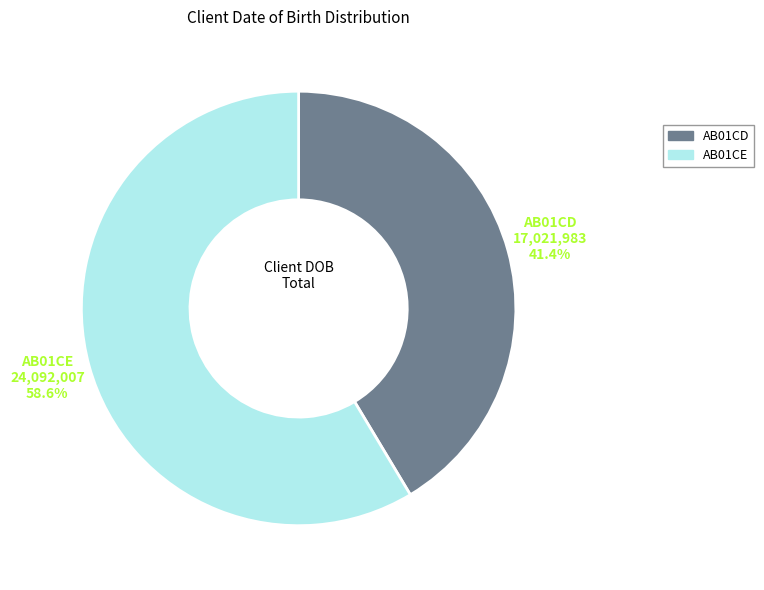

Does AB01CE represent more than half of the total?

Yes